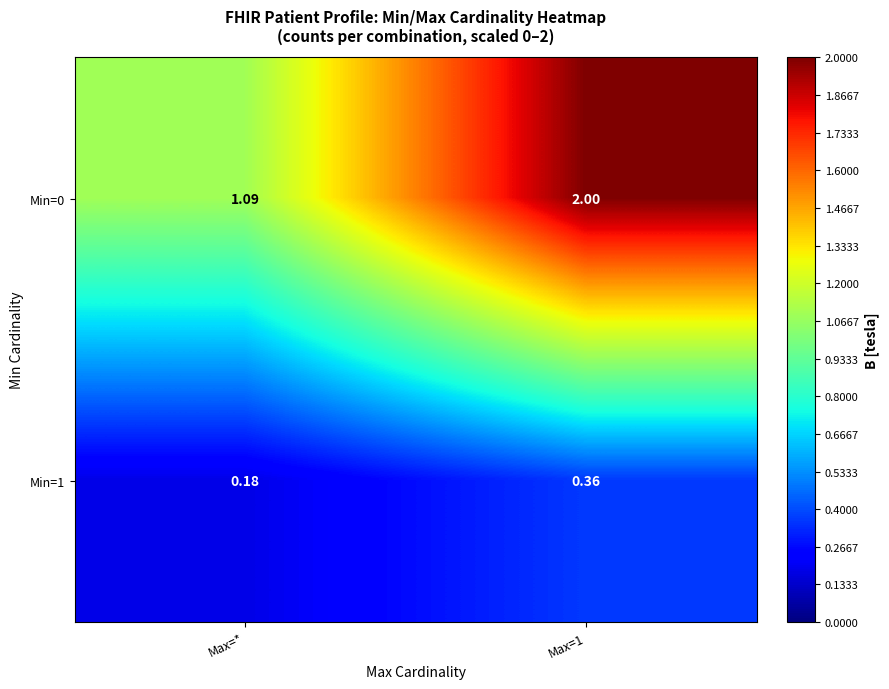

At which label is Min=1 closest to 0?

Max=*